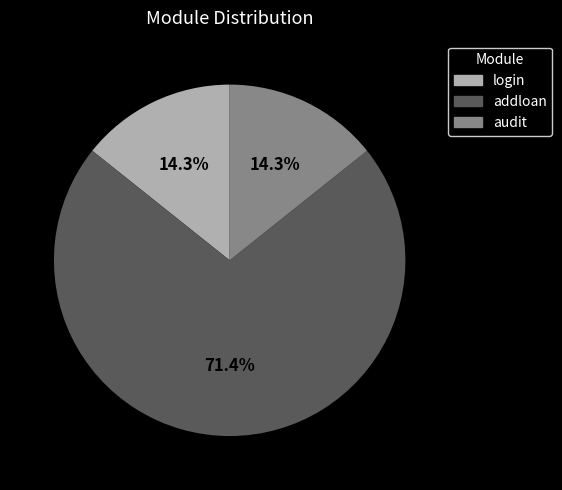

The addloan slice represents 84% of the pie. True or false?

False